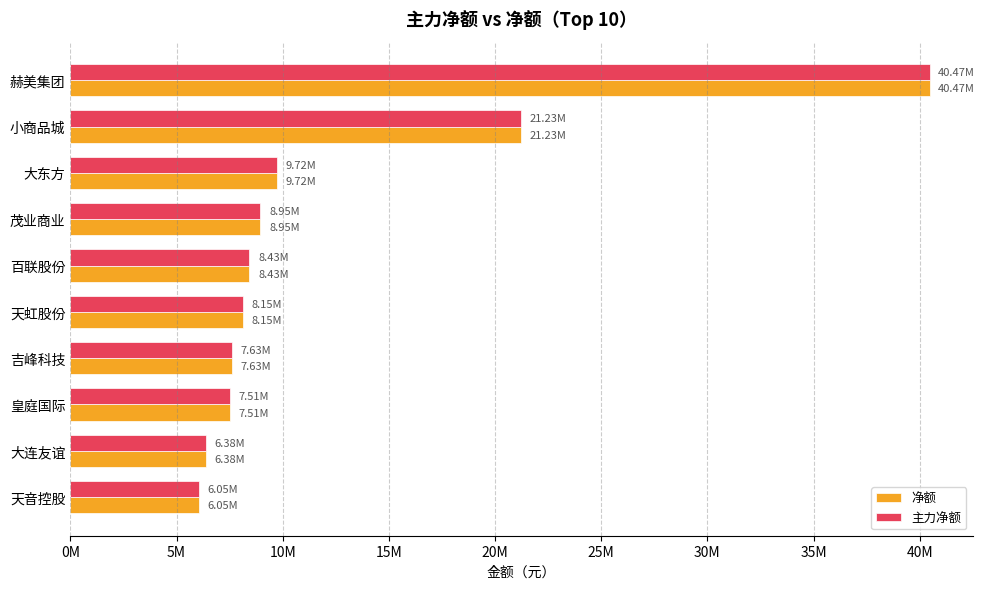

What are all the series names shown in the legend?

净额, 主力净额